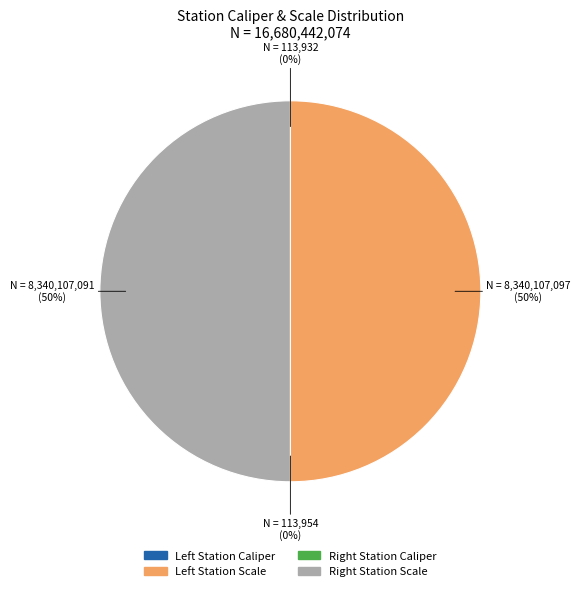

To the nearest percent, what is the difference between the largest and smallest slice percentages?

50%